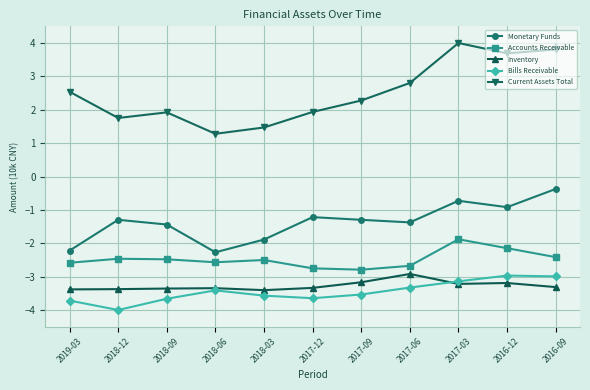

The value of Bills Receivable at 2017-09 is -2.2. True or false?

False